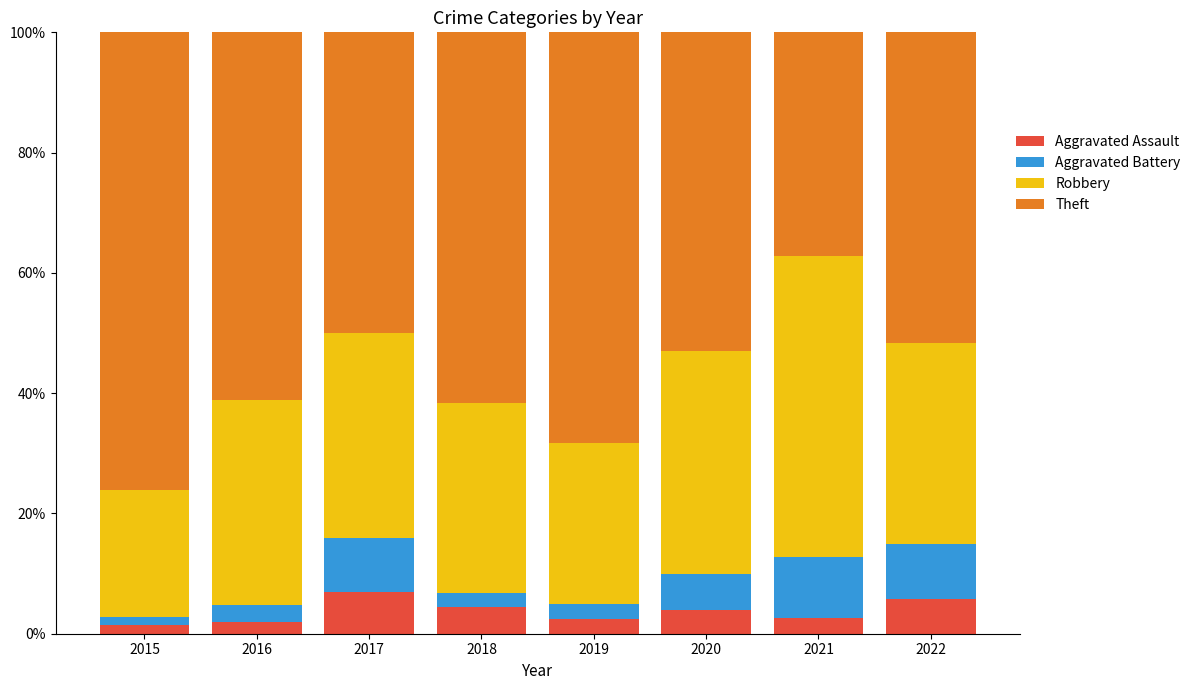

What is the highest value of the Aggravated Assault series?

7.0